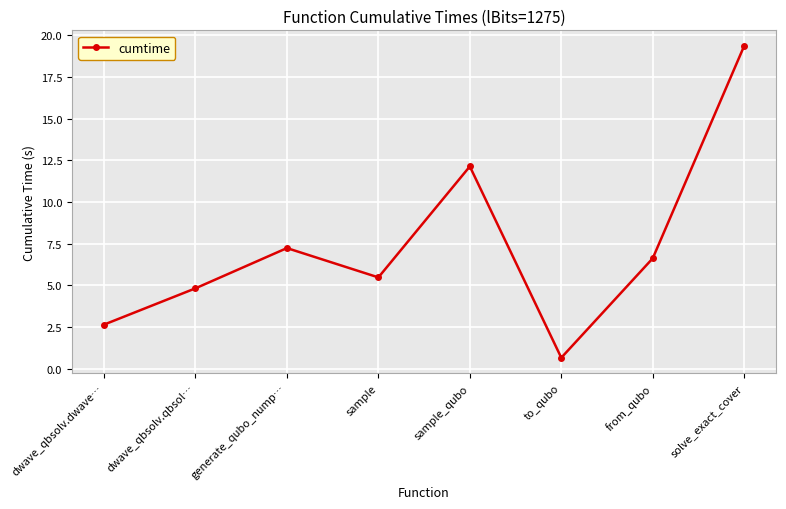

Rank the categories by value from lowest to highest.

to_qubo, dwave_qbsolv.dwave…, dwave_qbsolv.qbsol…, sample, from_qubo, generate_qubo_nump…, sample_qubo, solve_exact_cover